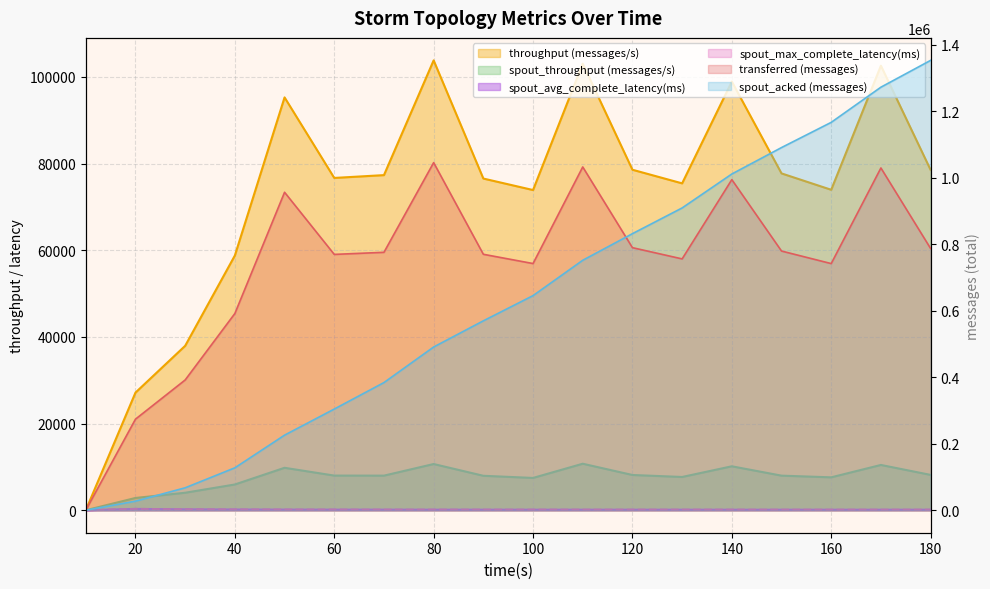

Which has a higher value, 10 or 130?

130